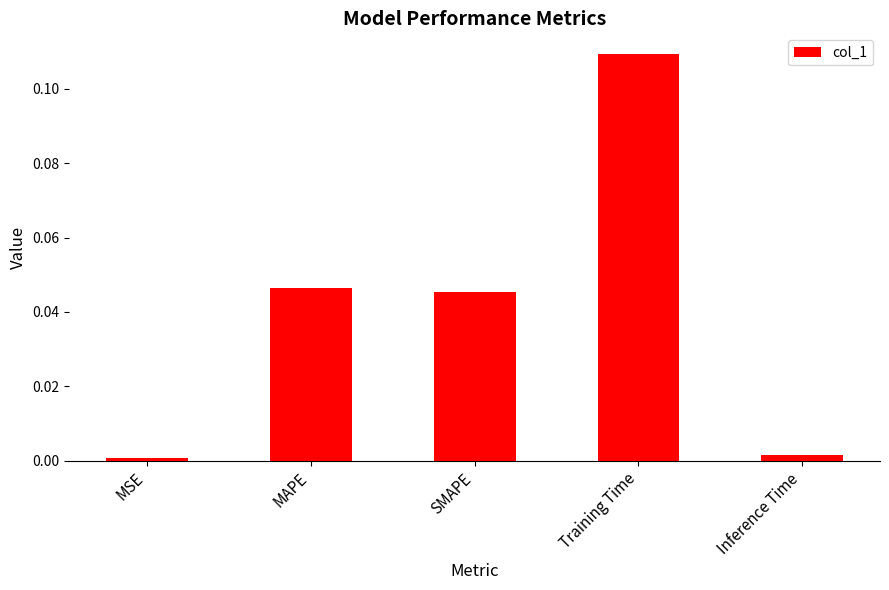

What is the change in value from MAPE to Training Time?

+0.1